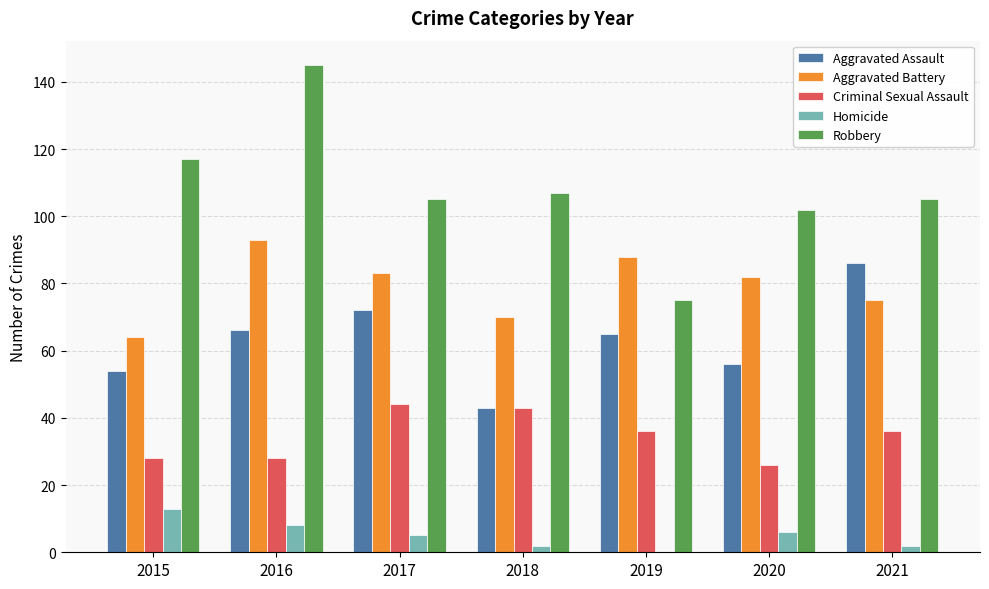

What is the sum of all Robbery values?

756